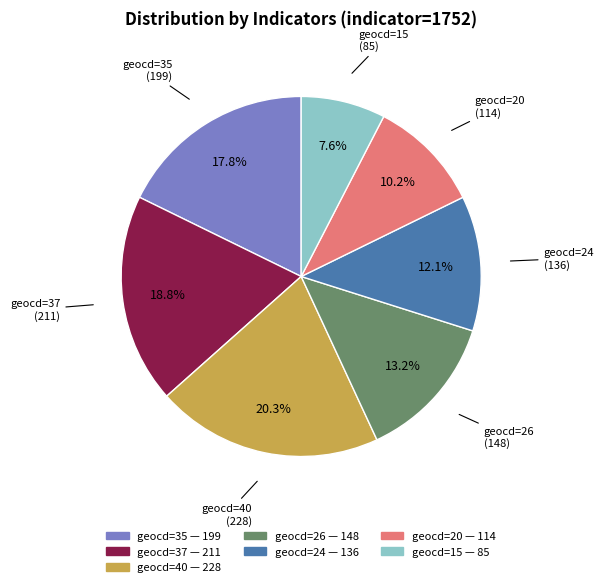

How many segments does this pie chart have?

7